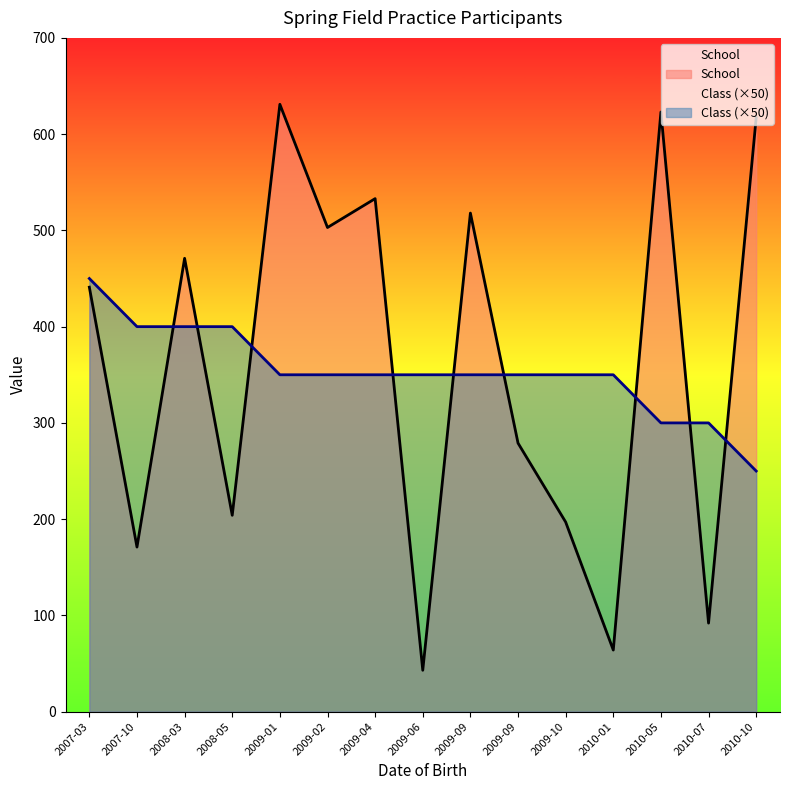

At which label is School closest to 337?

2009-09-25